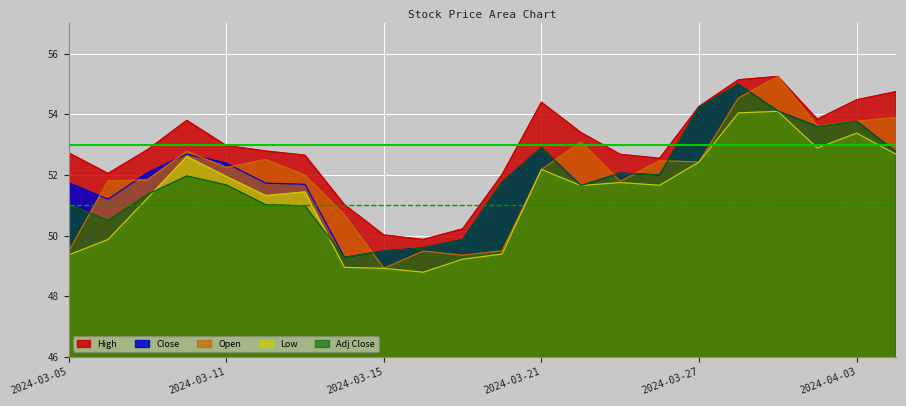

The value of Adj Close at 2024-03-26 is 52.0. True or false?

True